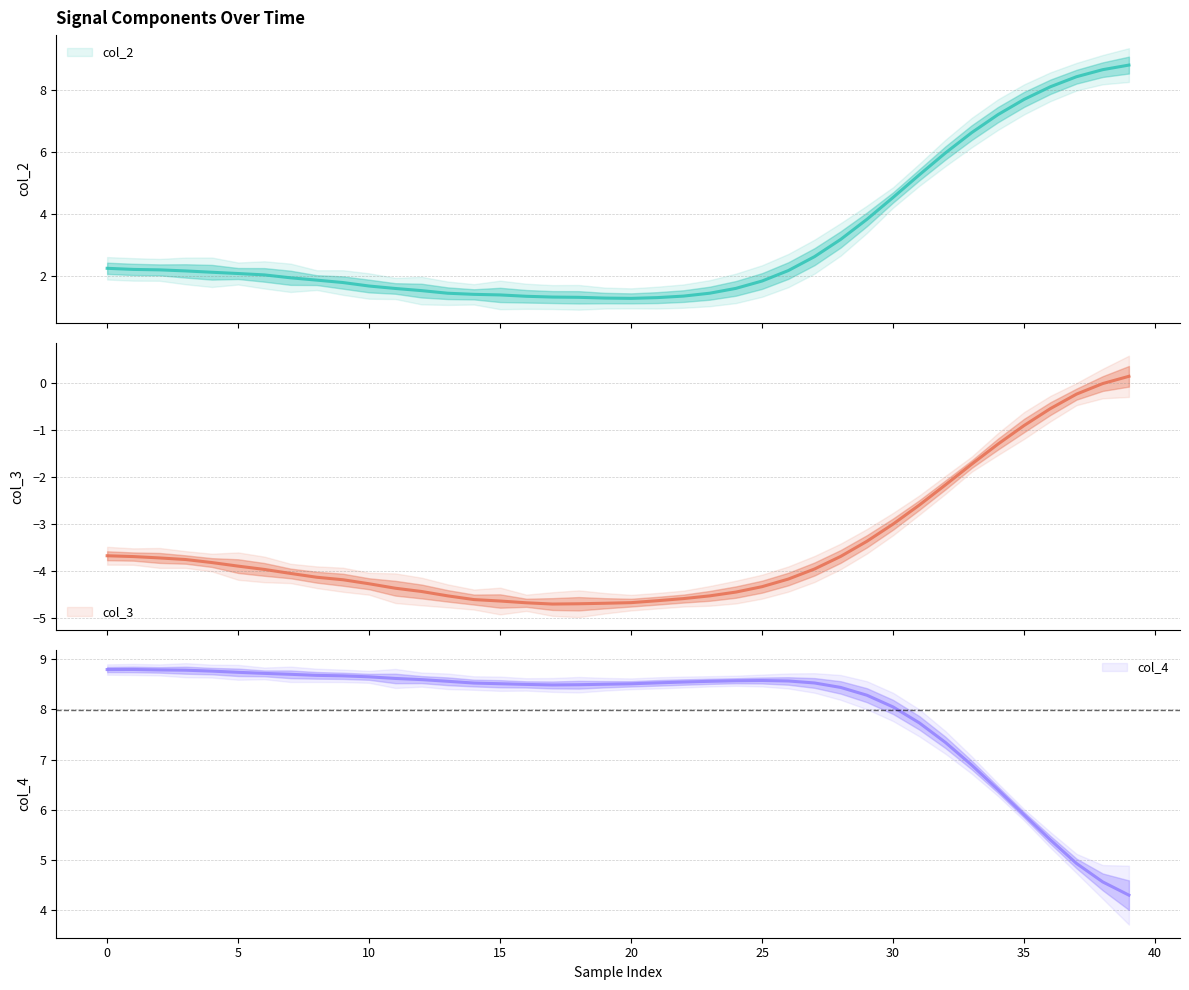

At 5, list the series in order from smallest to largest.

col_3, col_2, col_4